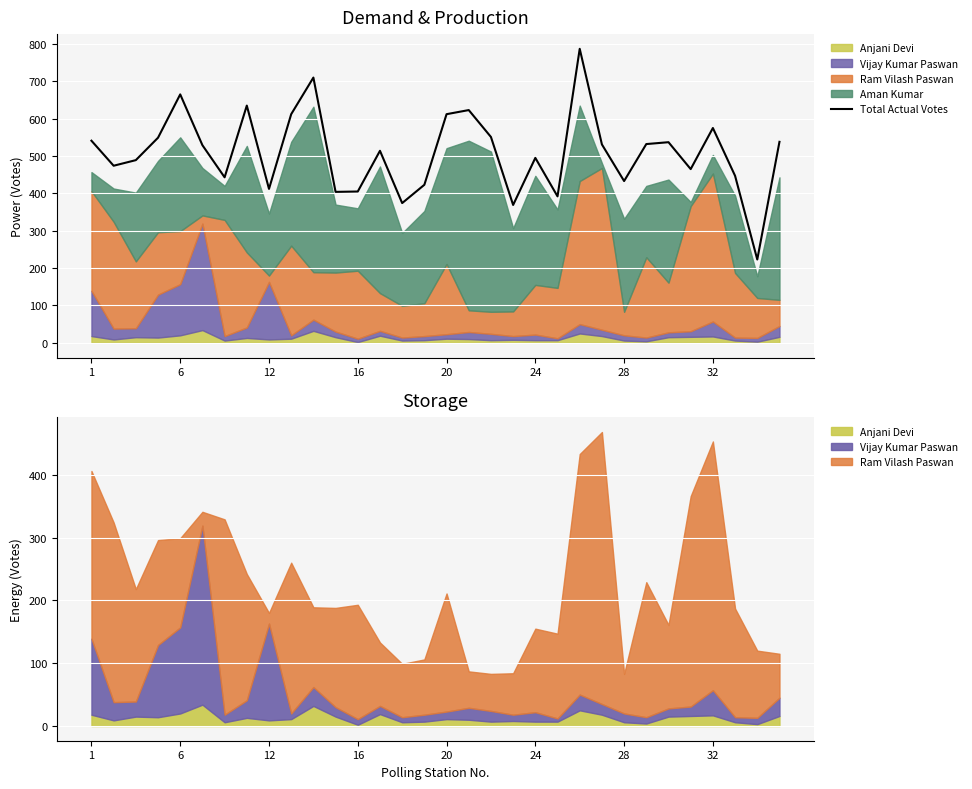

Which has a higher value, 6 or 8?

6